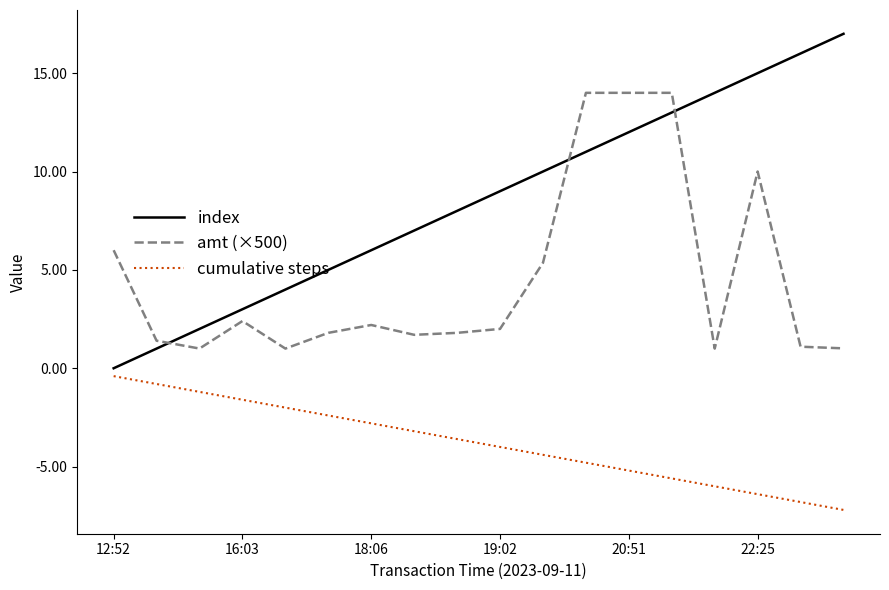

What is the lowest value of the amt (×500) series?

1.0